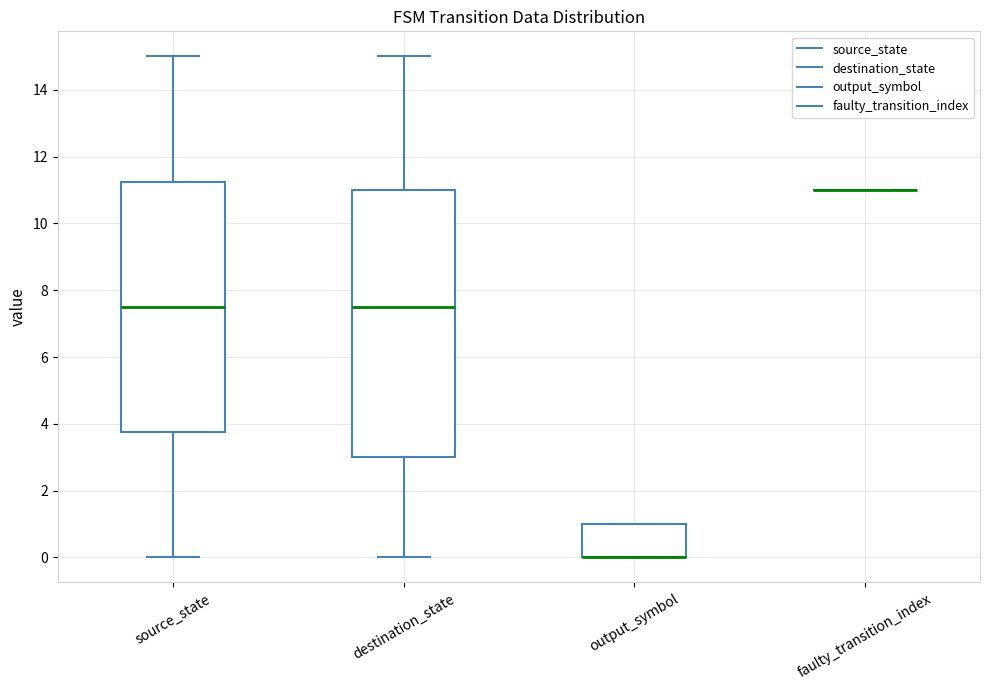

Reading left to right, transcribe this box plot: for each box, give where its median line is, the range the box spans, and where its two whiskers end, as read against the y-axis. The values are not printed on the chart, so give them approximately, as read against the axis.

source_state: median 7.6, box 3.8 to 11.2, whiskers 0.0 to 15.0
destination_state: median 7.6, box 3.0 to 11.0, whiskers 0.0 to 15.0
output_symbol: median 0.0 (drawn on the box's lower edge), box 0.0 to 1.0, whiskers 0.0 to 1.0
faulty_transition_index: box collapsed to a line at 11.0, whiskers 11.0 to 11.0